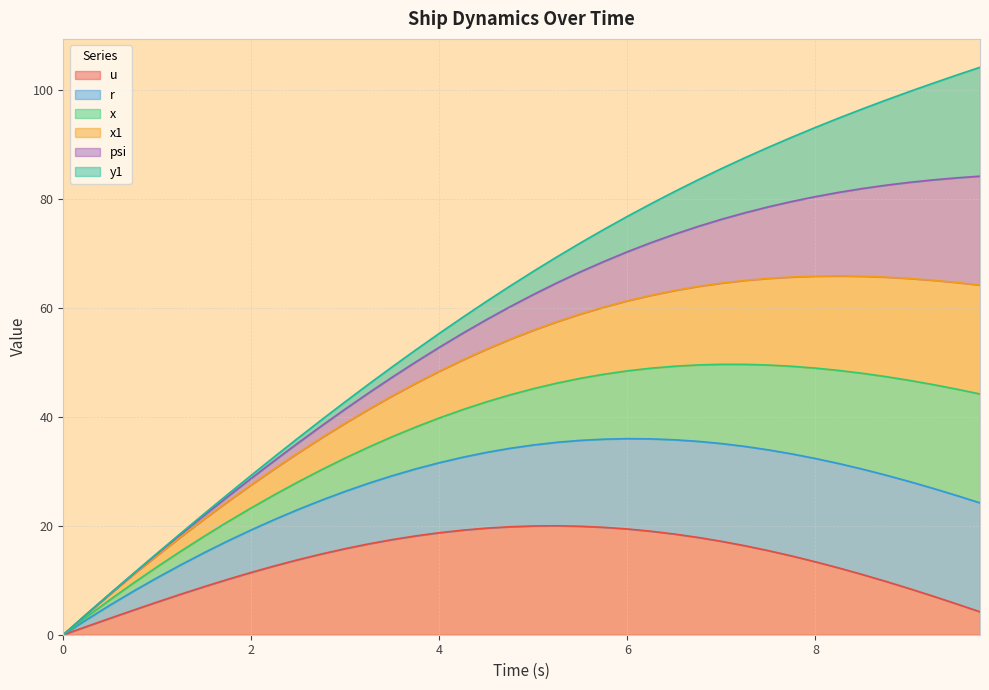

Does the chart display data point markers on the line(s)?

No